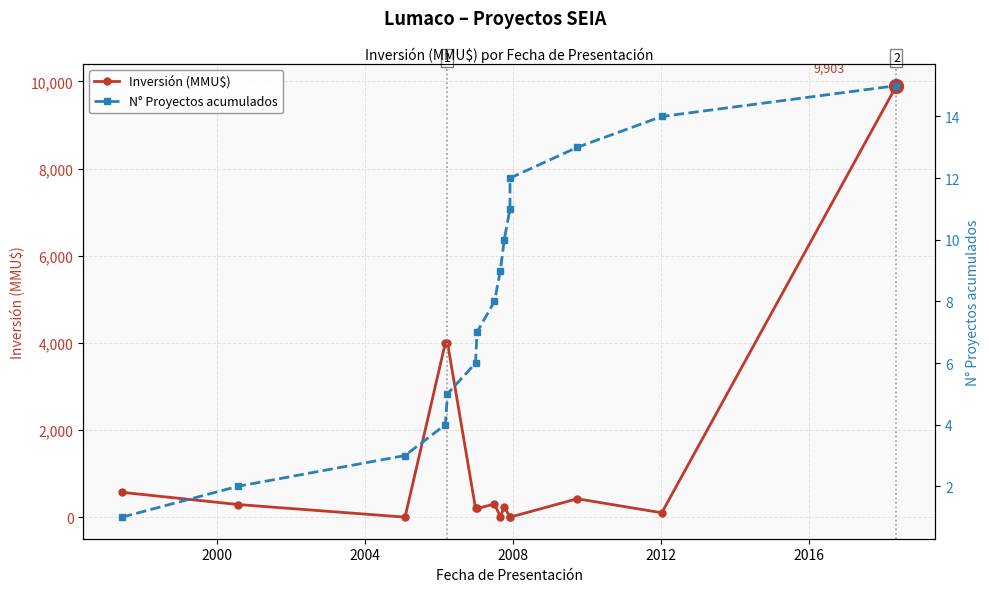

Is this an area chart (filled region under the line)?

No